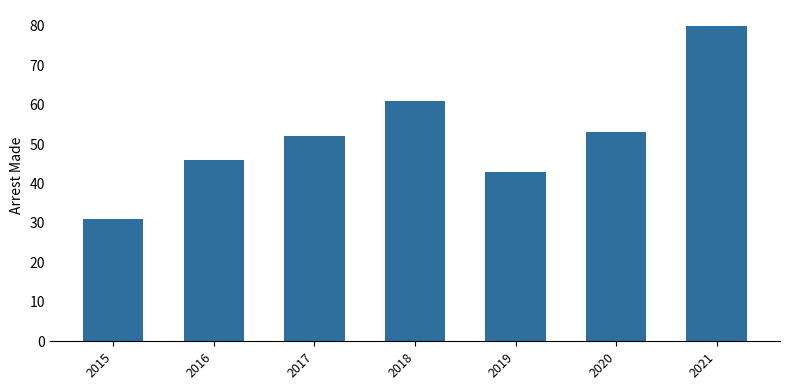

What is the average value?

52